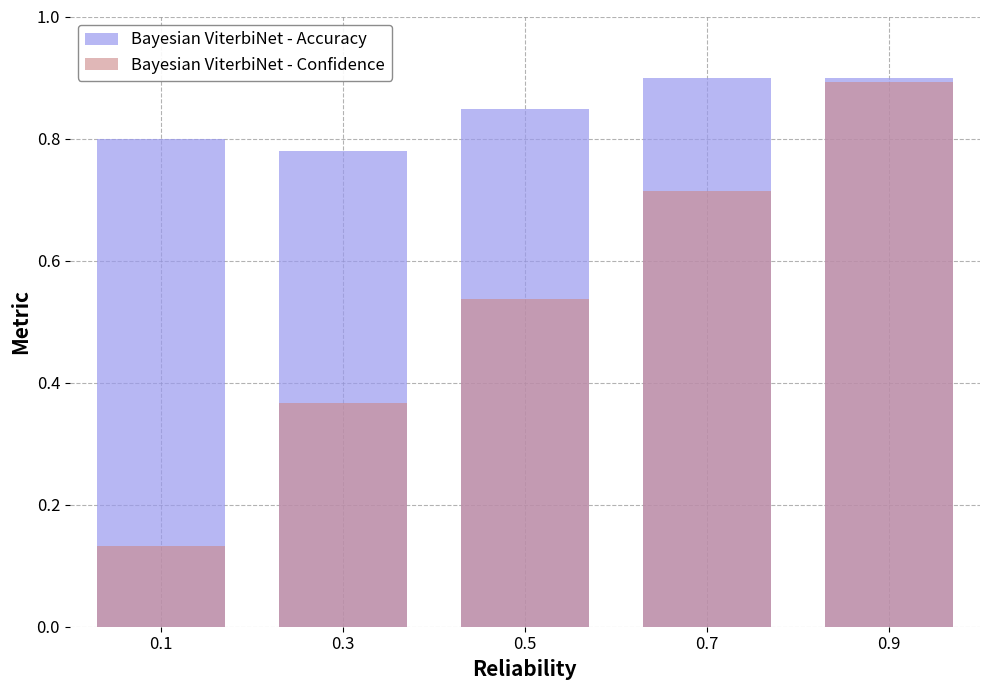

Rank the categories by Bayesian ViterbiNet - Accuracy value from lowest to highest.

0.3, 0.1, 0.5, 0.7, 0.9